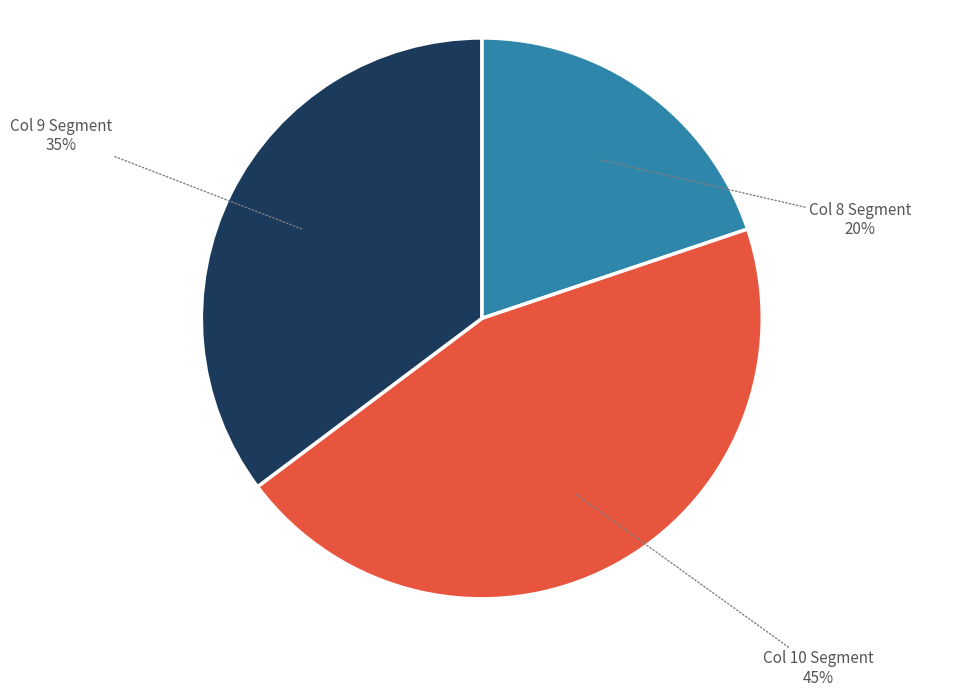

To the nearest percent, what is the difference between the largest and smallest slice percentages?

25%